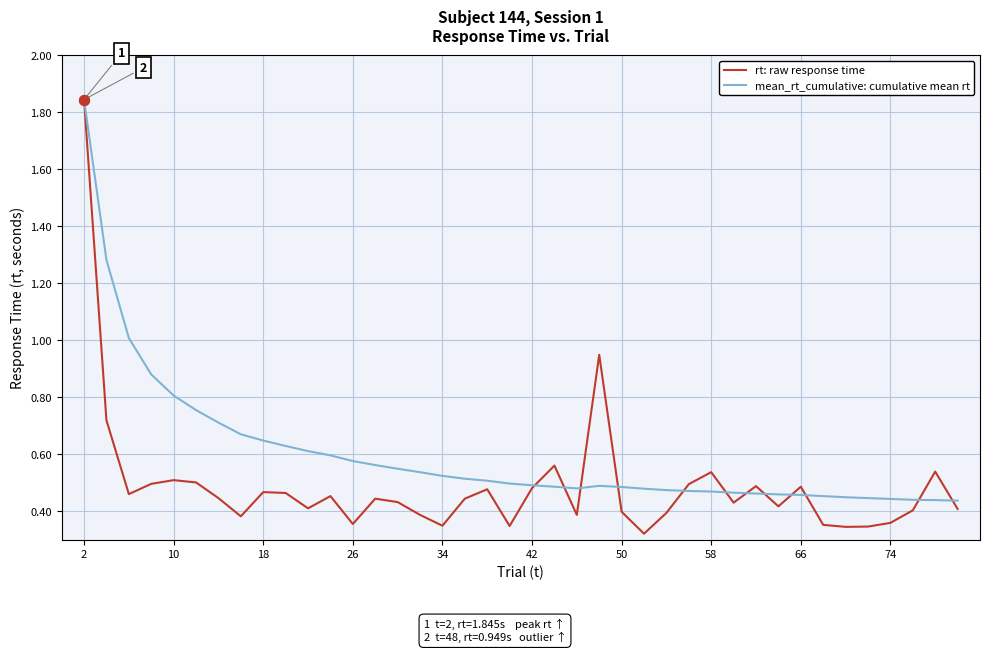

Which series has the largest total across all categories?

mean_rt_cumulative: cumulative mean rt